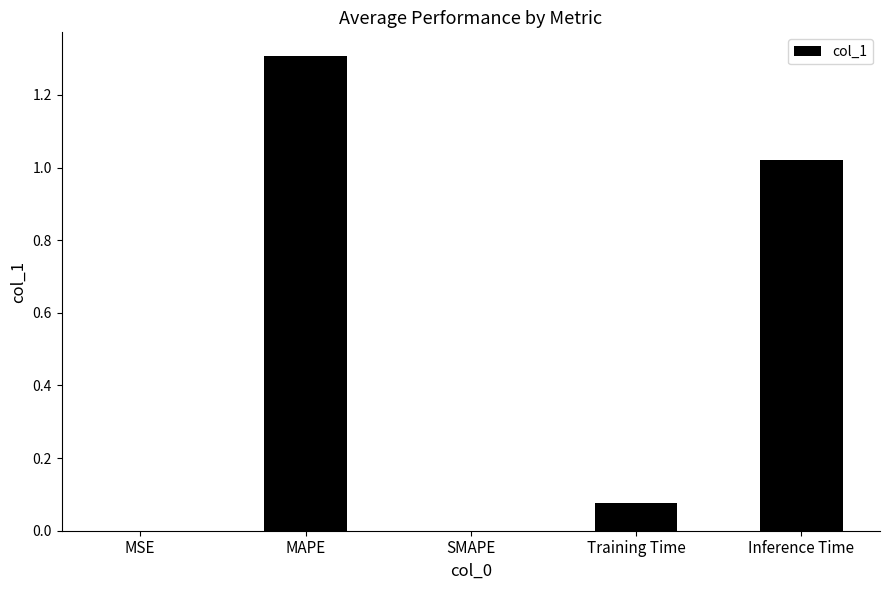

Which category has the highest value across all series?

MAPE